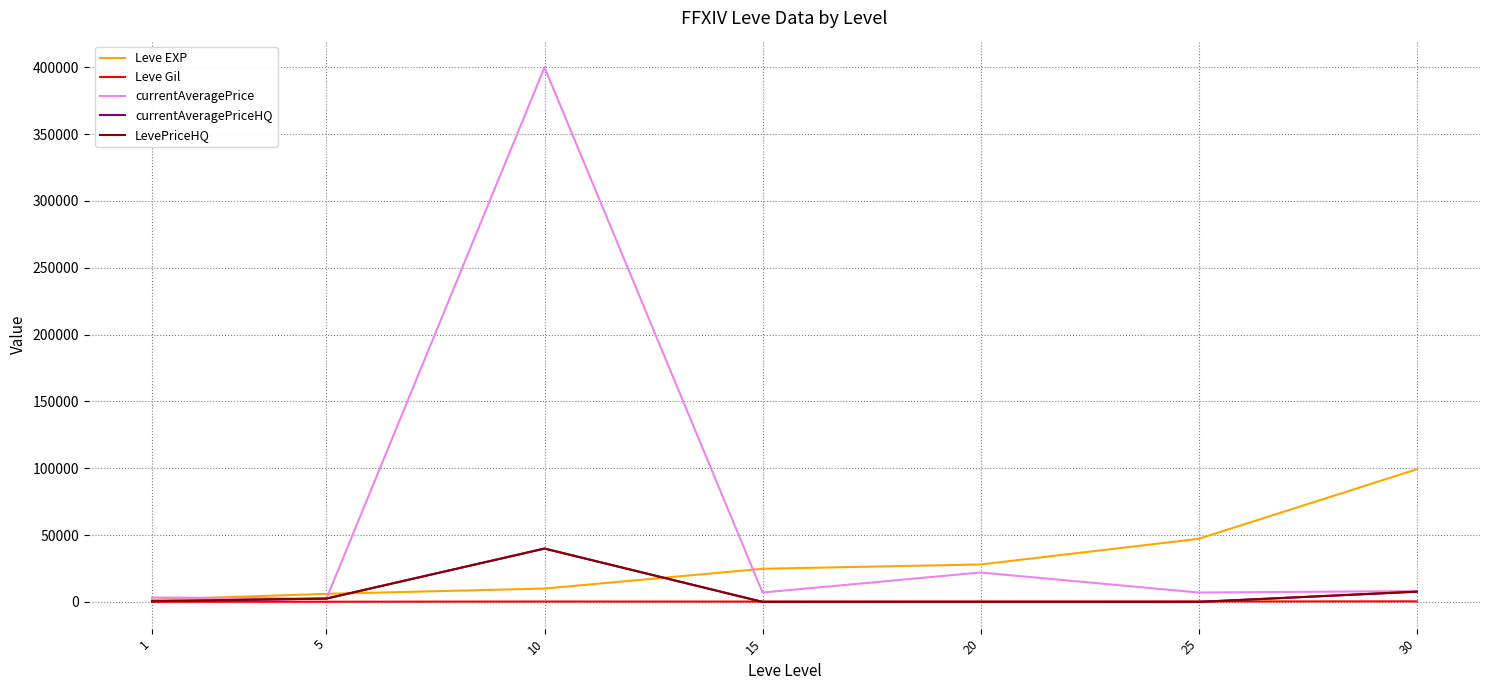

Is this an area chart (filled region under the line)?

No